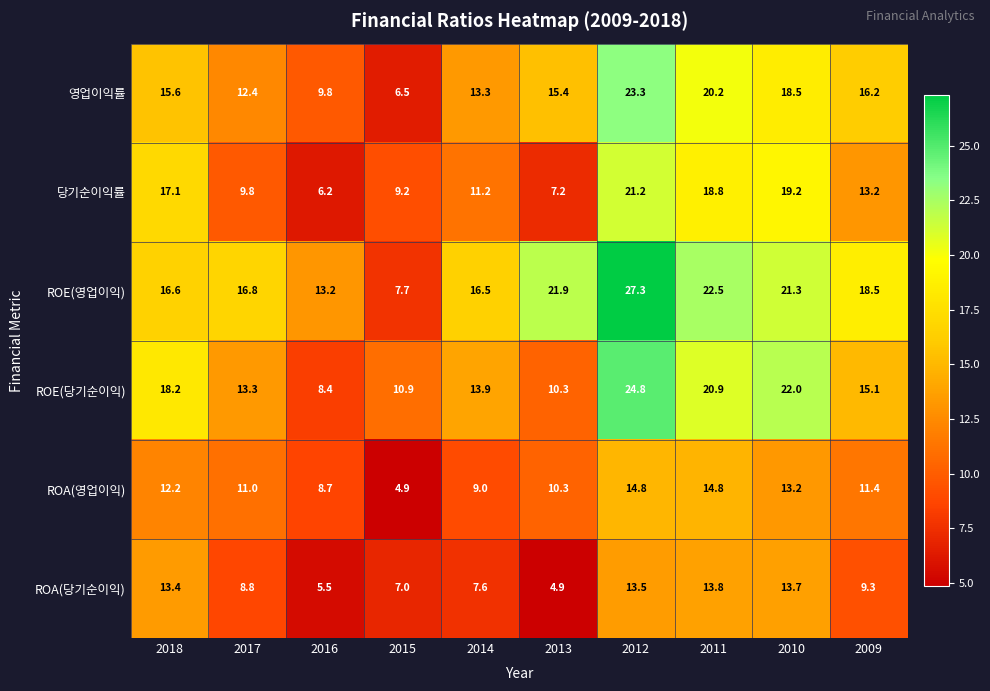

What is the total value across all series at 2018?

93.1